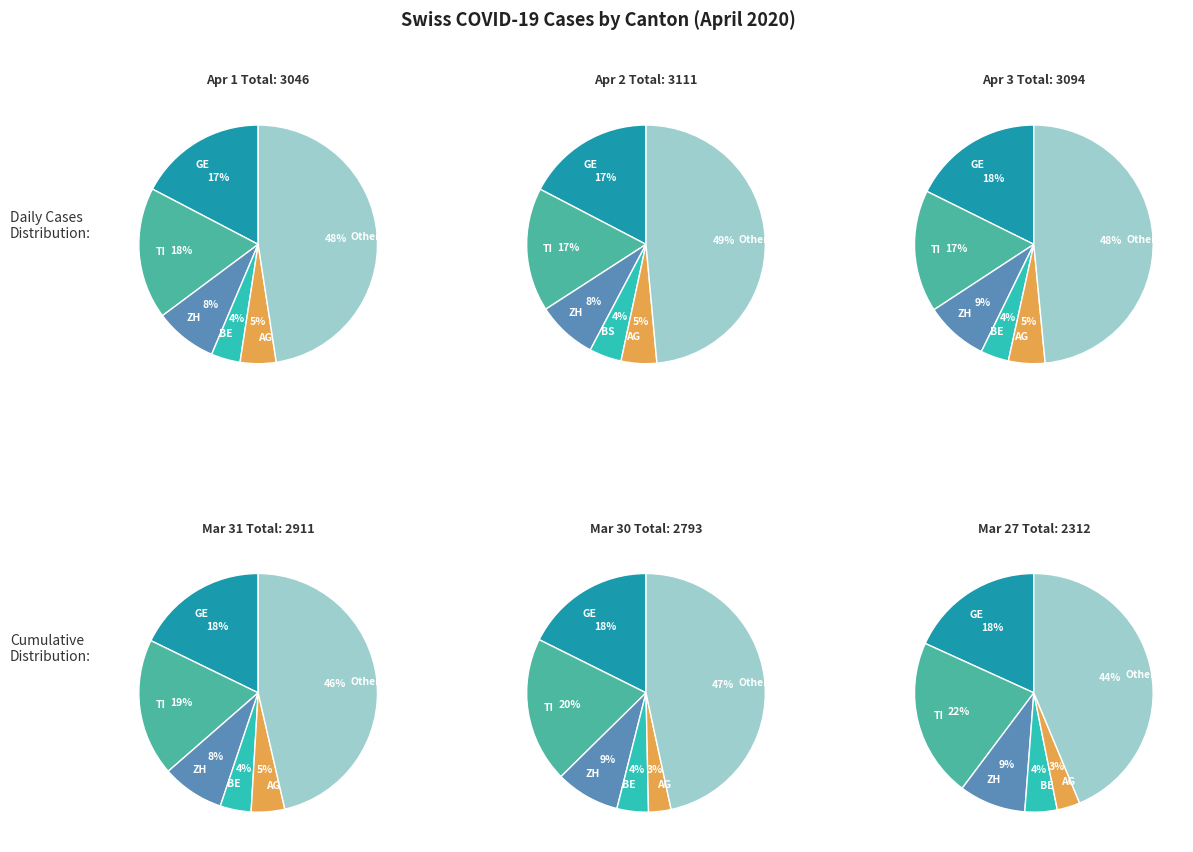

What portion of the pie excludes 2020-04-02?

82.9%